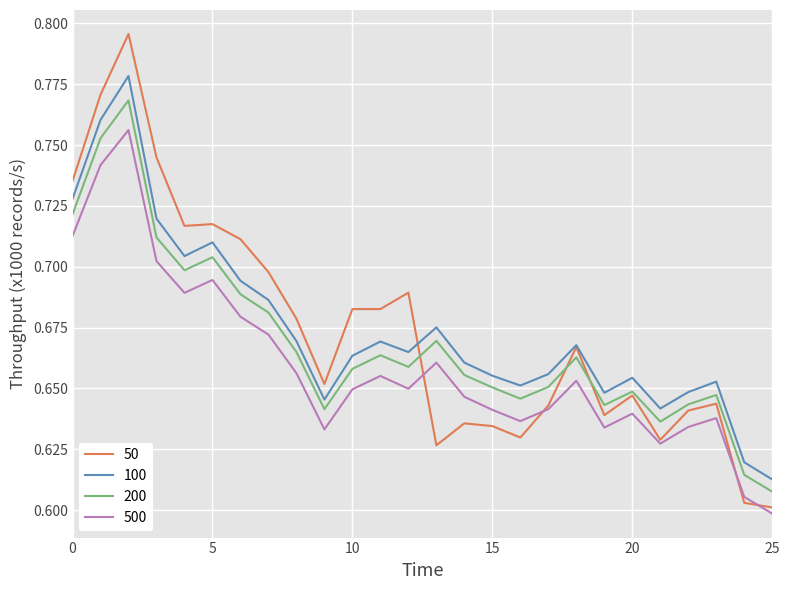

Which series has the largest range (max minus min)?

50